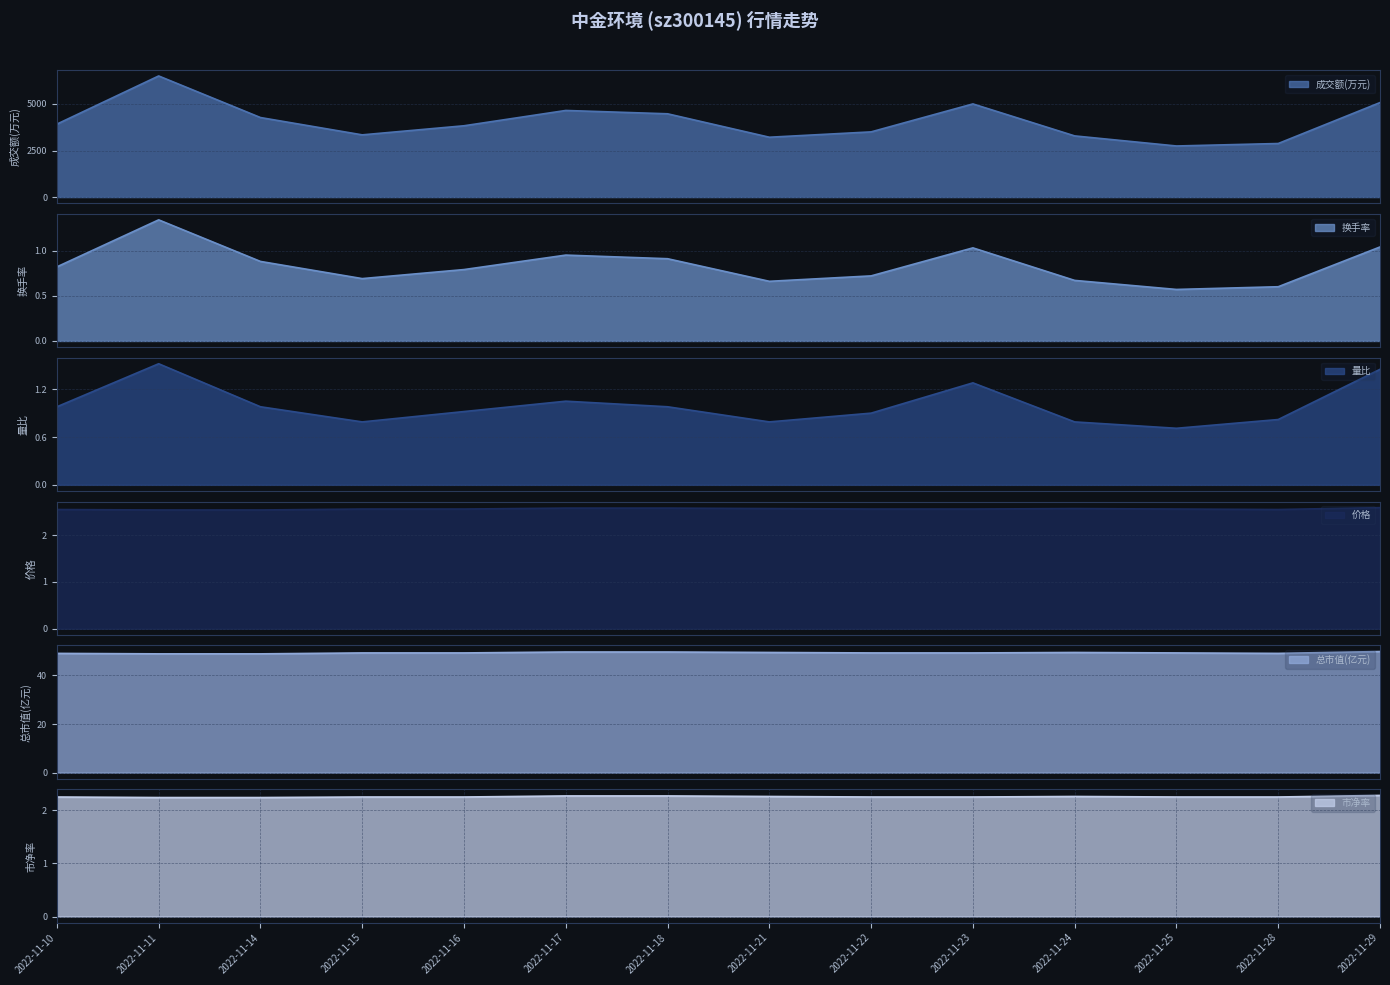

What is the highest value of the 换手率 series?

1.3